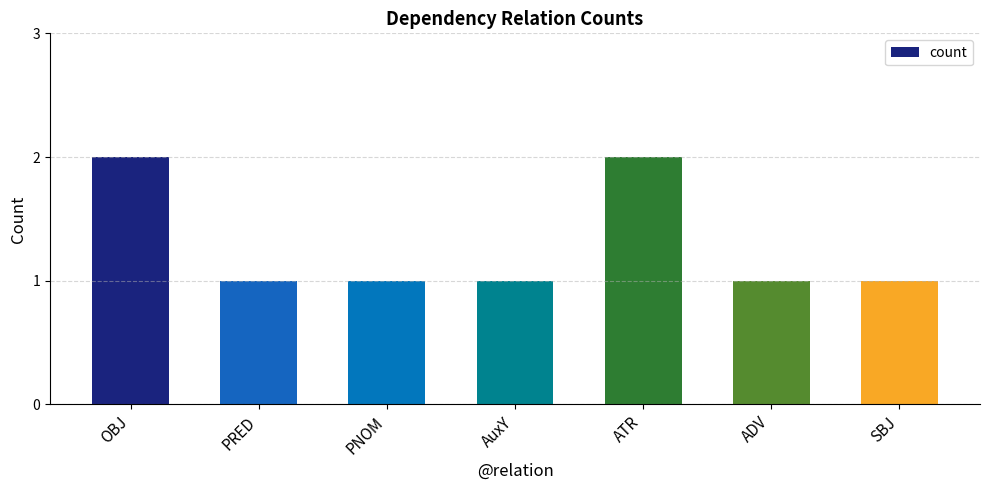

What is the label of the 1st bar from the right?

SBJ